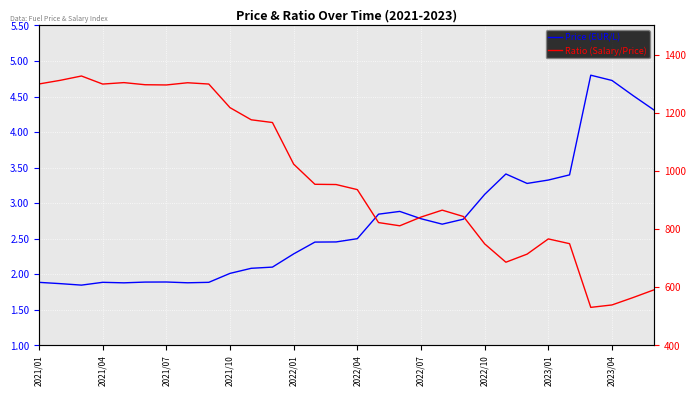

Is the value of Price (EUR/L) at 2023/01 greater than the value of Ratio (Month Salary/Price) at 27?

No